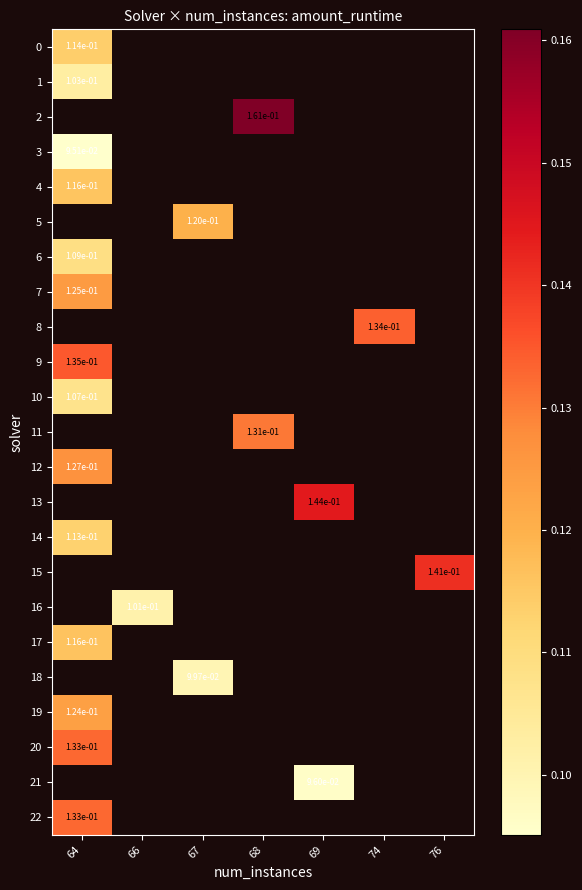

Is the value of row_22 at 66 greater than the value of row_17 at 67?

No